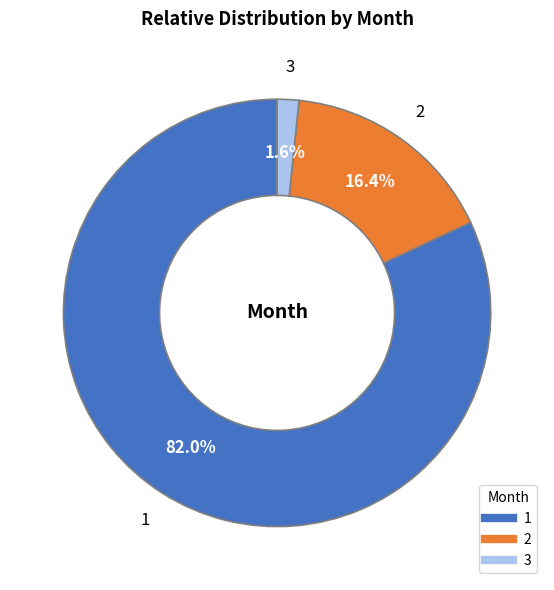

What percentage do 1 and 2 together represent?

98.4%